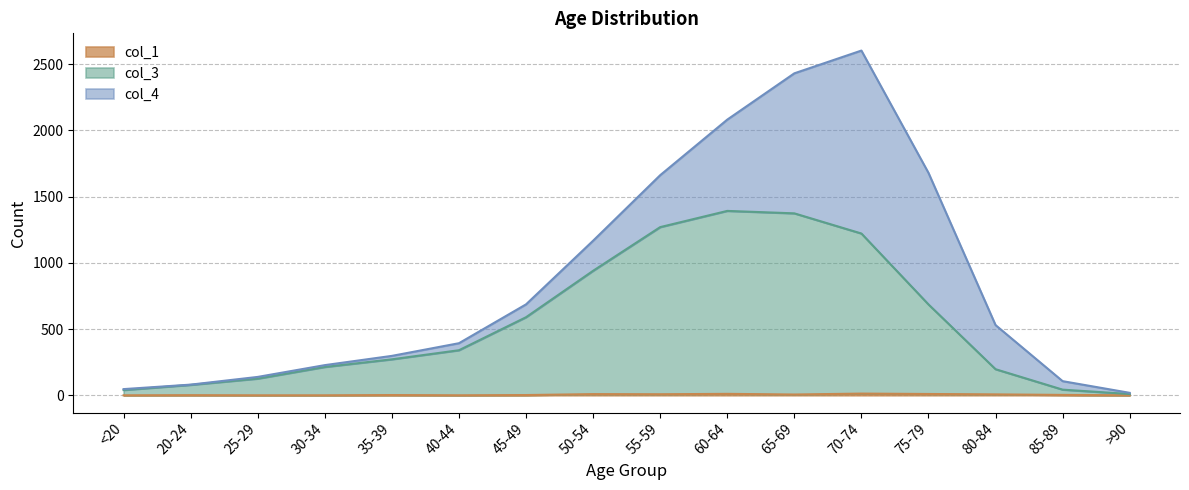

What is the average value of the col_3 series?

549.5